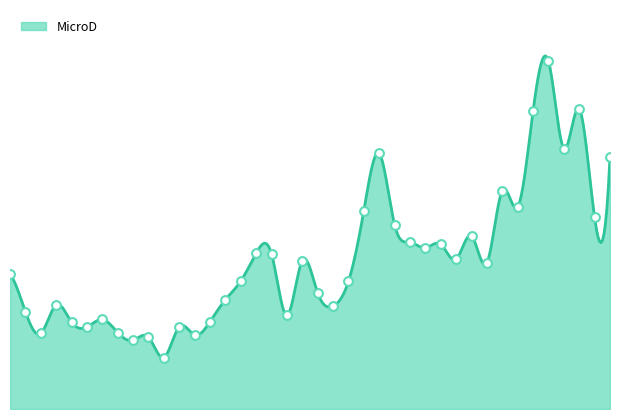

Which has a higher value, 38 or 13?

38